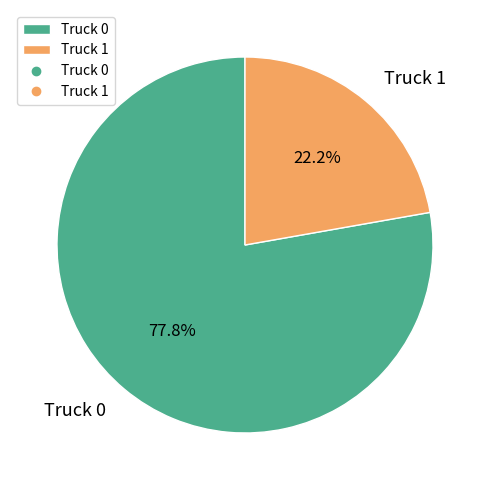

Is it true that Truck 1 is 22% of the pie?

True